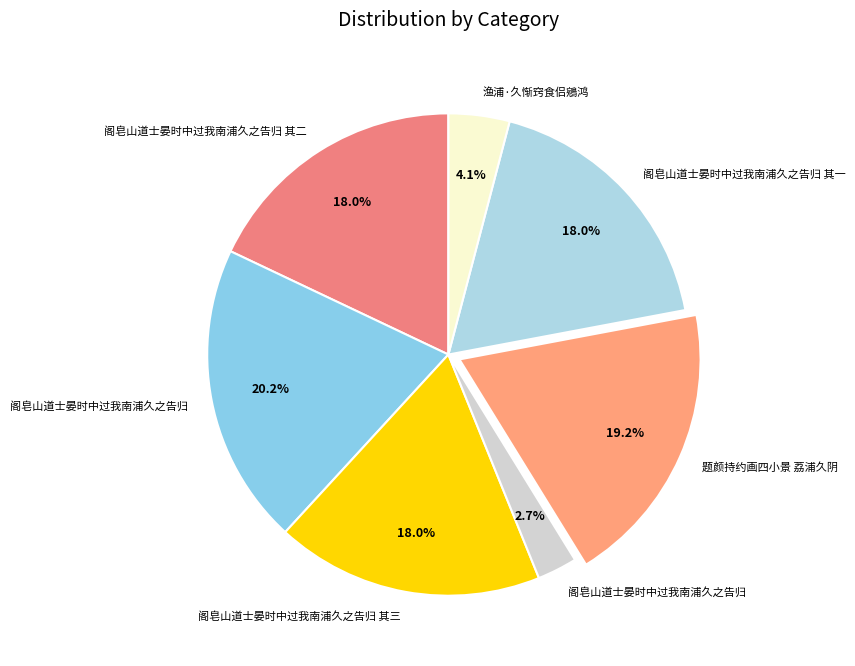

To the nearest percent, what is the difference between the largest and smallest slice percentages?

18%